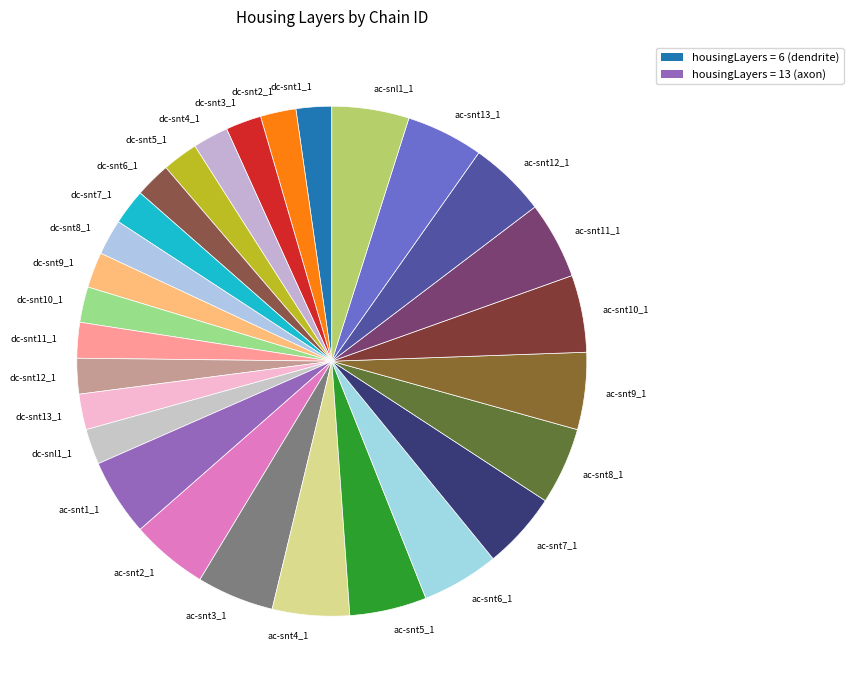

The dc-snt7_1 slice represents 2% of the pie. True or false?

True